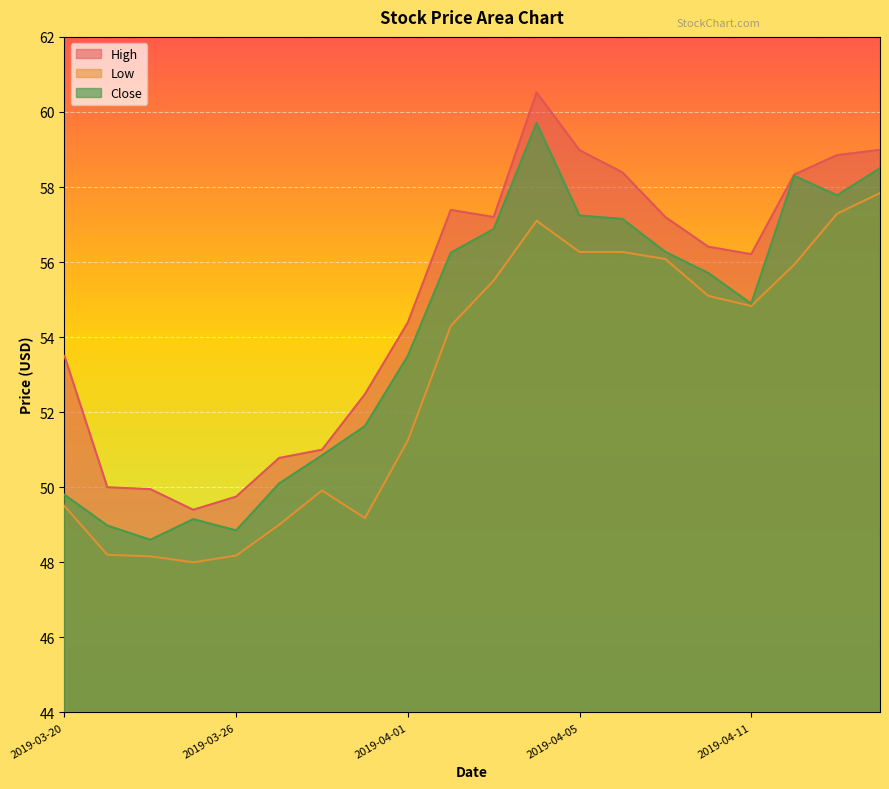

True or false: Close and High intersect in this chart.

False